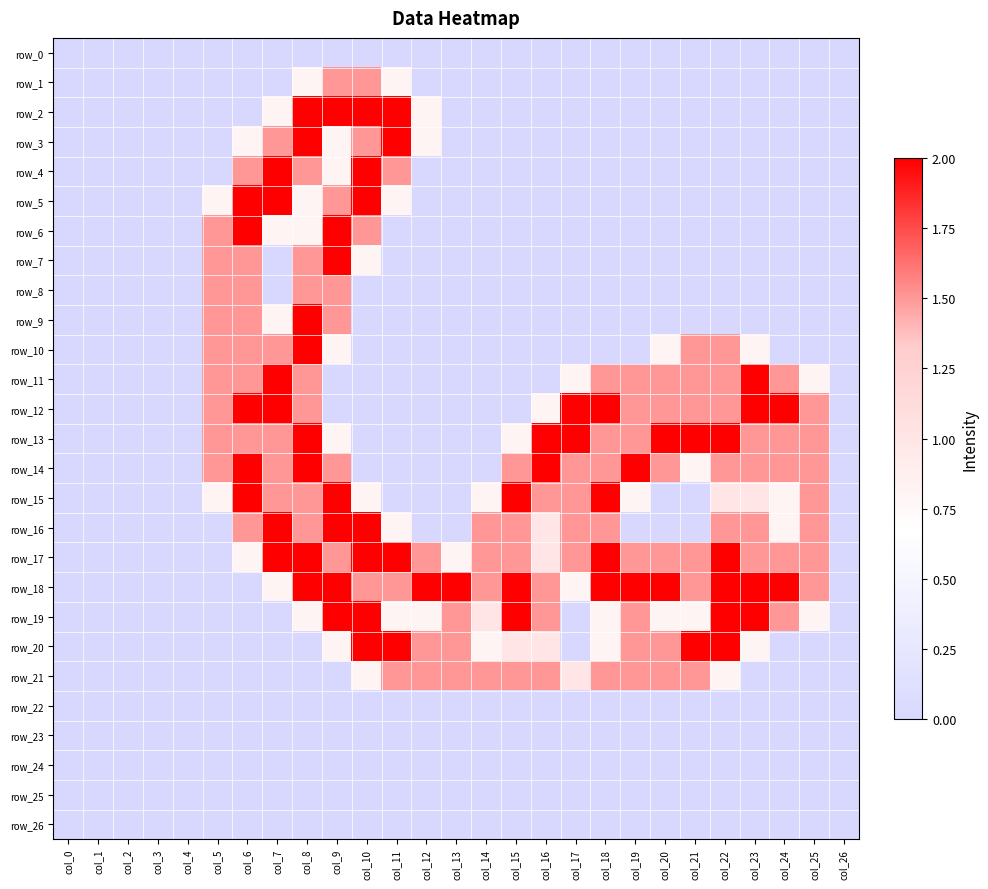

Reading left to right, list all the values displayed in this chart.

row_0: 0.0	0.0	0.0	0.0	0.0	0.0	0.0	0.0	0.0	0.0	0.0	0.0	0.0	0.0	0.0	0.0	0.0	0.0	0.0	0.0	0.0	0.0	0.0	0.0	0.0	0.0	0.0
row_1: 0.0	0.0	0.0	0.0	0.0	0.0	0.0	0.0	0.8	1.5	1.5	0.8	0.0	0.0	0.0	0.0	0.0	0.0	0.0	0.0	0.0	0.0	0.0	0.0	0.0	0.0	0.0
row_2: 0.0	0.0	0.0	0.0	0.0	0.0	0.0	0.8	2.0	2.0	2.0	2.0	0.8	0.0	0.0	0.0	0.0	0.0	0.0	0.0	0.0	0.0	0.0	0.0	0.0	0.0	0.0
row_3: 0.0	0.0	0.0	0.0	0.0	0.0	0.8	1.5	2.0	0.8	1.5	2.0	0.8	0.0	0.0	0.0	0.0	0.0	0.0	0.0	0.0	0.0	0.0	0.0	0.0	0.0	0.0
row_4: 0.0	0.0	0.0	0.0	0.0	0.0	1.5	2.0	1.5	0.8	2.0	1.5	0.0	0.0	0.0	0.0	0.0	0.0	0.0	0.0	0.0	0.0	0.0	0.0	0.0	0.0	0.0
row_5: 0.0	0.0	0.0	0.0	0.0	0.8	2.0	2.0	0.8	1.5	2.0	0.8	0.0	0.0	0.0	0.0	0.0	0.0	0.0	0.0	0.0	0.0	0.0	0.0	0.0	0.0	0.0
row_6: 0.0	0.0	0.0	0.0	0.0	1.5	2.0	0.8	0.8	2.0	1.5	0.0	0.0	0.0	0.0	0.0	0.0	0.0	0.0	0.0	0.0	0.0	0.0	0.0	0.0	0.0	0.0
row_7: 0.0	0.0	0.0	0.0	0.0	1.5	1.5	0.0	1.5	2.0	0.8	0.0	0.0	0.0	0.0	0.0	0.0	0.0	0.0	0.0	0.0	0.0	0.0	0.0	0.0	0.0	0.0
row_8: 0.0	0.0	0.0	0.0	0.0	1.5	1.5	0.0	1.5	1.5	0.0	0.0	0.0	0.0	0.0	0.0	0.0	0.0	0.0	0.0	0.0	0.0	0.0	0.0	0.0	0.0	0.0
row_9: 0.0	0.0	0.0	0.0	0.0	1.5	1.5	0.8	2.0	1.5	0.0	0.0	0.0	0.0	0.0	0.0	0.0	0.0	0.0	0.0	0.0	0.0	0.0	0.0	0.0	0.0	0.0
row_10: 0.0	0.0	0.0	0.0	0.0	1.5	1.5	1.5	2.0	0.8	0.0	0.0	0.0	0.0	0.0	0.0	0.0	0.0	0.0	0.0	0.8	1.5	1.5	0.8	0.0	0.0	0.0
row_11: 0.0	0.0	0.0	0.0	0.0	1.5	1.5	2.0	1.5	0.0	0.0	0.0	0.0	0.0	0.0	0.0	0.0	0.8	1.5	1.5	1.5	1.5	1.5	2.0	1.5	0.8	0.0
row_12: 0.0	0.0	0.0	0.0	0.0	1.5	2.0	2.0	1.5	0.0	0.0	0.0	0.0	0.0	0.0	0.0	0.8	2.0	2.0	1.5	1.5	1.5	1.5	2.0	2.0	1.5	0.0
row_13: 0.0	0.0	0.0	0.0	0.0	1.5	1.5	1.5	2.0	0.8	0.0	0.0	0.0	0.0	0.0	0.8	2.0	2.0	1.5	1.5	2.0	2.0	2.0	1.5	1.5	1.5	0.0
row_14: 0.0	0.0	0.0	0.0	0.0	1.5	2.0	1.5	2.0	1.5	0.0	0.0	0.0	0.0	0.0	1.5	2.0	1.5	1.5	2.0	1.5	0.8	1.5	1.5	1.5	1.5	0.0
row_15: 0.0	0.0	0.0	0.0	0.0	0.8	2.0	1.5	1.5	2.0	0.8	0.0	0.0	0.0	0.8	2.0	1.5	1.5	2.0	0.8	0.0	0.0	1.0	1.0	0.8	1.5	0.0
row_16: 0.0	0.0	0.0	0.0	0.0	0.0	1.5	2.0	1.5	2.0	2.0	0.8	0.0	0.0	1.5	1.5	1.0	1.5	1.5	0.0	0.0	0.0	1.5	1.5	0.8	1.5	0.0
row_17: 0.0	0.0	0.0	0.0	0.0	0.0	0.8	2.0	2.0	1.5	2.0	2.0	1.5	0.8	1.5	1.5	1.0	1.5	2.0	1.5	1.5	1.5	2.0	1.5	1.5	1.5	0.0
row_18: 0.0	0.0	0.0	0.0	0.0	0.0	0.0	0.8	2.0	2.0	1.5	1.5	2.0	2.0	1.5	2.0	1.5	0.8	2.0	2.0	2.0	1.5	2.0	2.0	2.0	1.5	0.0
row_19: 0.0	0.0	0.0	0.0	0.0	0.0	0.0	0.0	0.8	2.0	2.0	0.8	0.8	1.5	1.0	2.0	1.5	0.0	0.8	1.5	0.8	0.8	2.0	2.0	1.5	0.8	0.0
row_20: 0.0	0.0	0.0	0.0	0.0	0.0	0.0	0.0	0.0	0.8	2.0	2.0	1.5	1.5	0.8	1.0	1.0	0.0	0.8	1.5	1.5	2.0	2.0	0.8	0.0	0.0	0.0
row_21: 0.0	0.0	0.0	0.0	0.0	0.0	0.0	0.0	0.0	0.0	0.8	1.5	1.5	1.5	1.5	1.5	1.5	1.0	1.5	1.5	1.5	1.5	0.8	0.0	0.0	0.0	0.0
row_22: 0.0	0.0	0.0	0.0	0.0	0.0	0.0	0.0	0.0	0.0	0.0	0.0	0.0	0.0	0.0	0.0	0.0	0.0	0.0	0.0	0.0	0.0	0.0	0.0	0.0	0.0	0.0
row_23: 0.0	0.0	0.0	0.0	0.0	0.0	0.0	0.0	0.0	0.0	0.0	0.0	0.0	0.0	0.0	0.0	0.0	0.0	0.0	0.0	0.0	0.0	0.0	0.0	0.0	0.0	0.0
row_24: 0.0	0.0	0.0	0.0	0.0	0.0	0.0	0.0	0.0	0.0	0.0	0.0	0.0	0.0	0.0	0.0	0.0	0.0	0.0	0.0	0.0	0.0	0.0	0.0	0.0	0.0	0.0
row_25: 0.0	0.0	0.0	0.0	0.0	0.0	0.0	0.0	0.0	0.0	0.0	0.0	0.0	0.0	0.0	0.0	0.0	0.0	0.0	0.0	0.0	0.0	0.0	0.0	0.0	0.0	0.0
row_26: 0.0	0.0	0.0	0.0	0.0	0.0	0.0	0.0	0.0	0.0	0.0	0.0	0.0	0.0	0.0	0.0	0.0	0.0	0.0	0.0	0.0	0.0	0.0	0.0	0.0	0.0	0.0